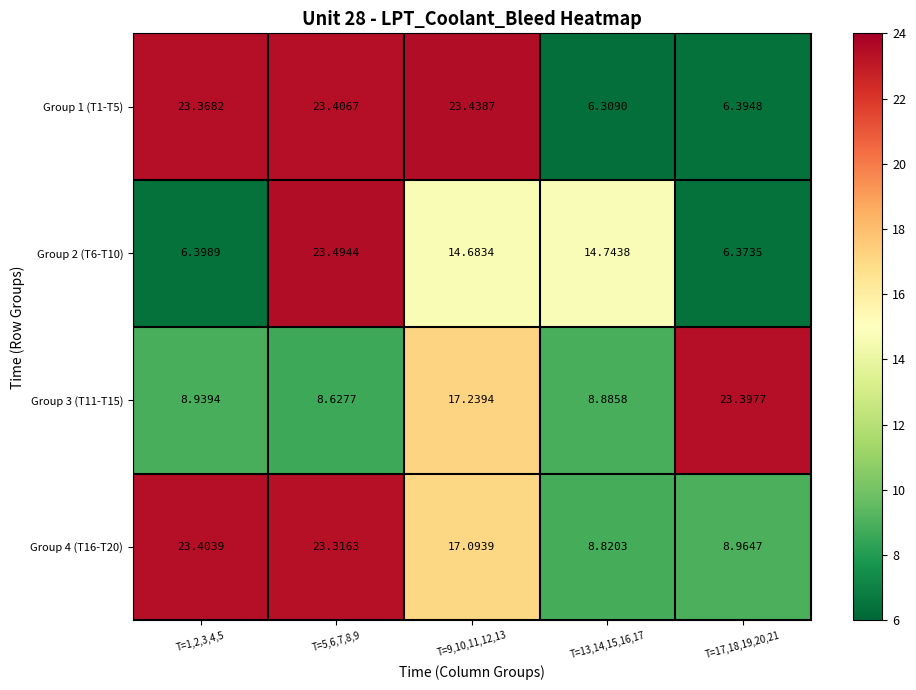

Is the value of Group 2 (T6-T10) at T=5,6,7,8,9 greater than the value of Group 3 (T11-T15) at T=17,18,19,20,21?

Yes